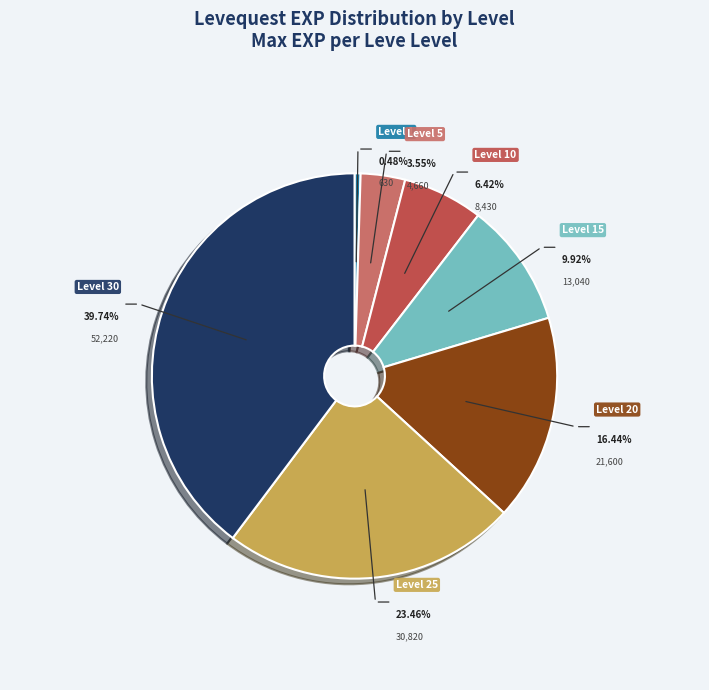

What portion of the pie excludes Level 20?

83.6%